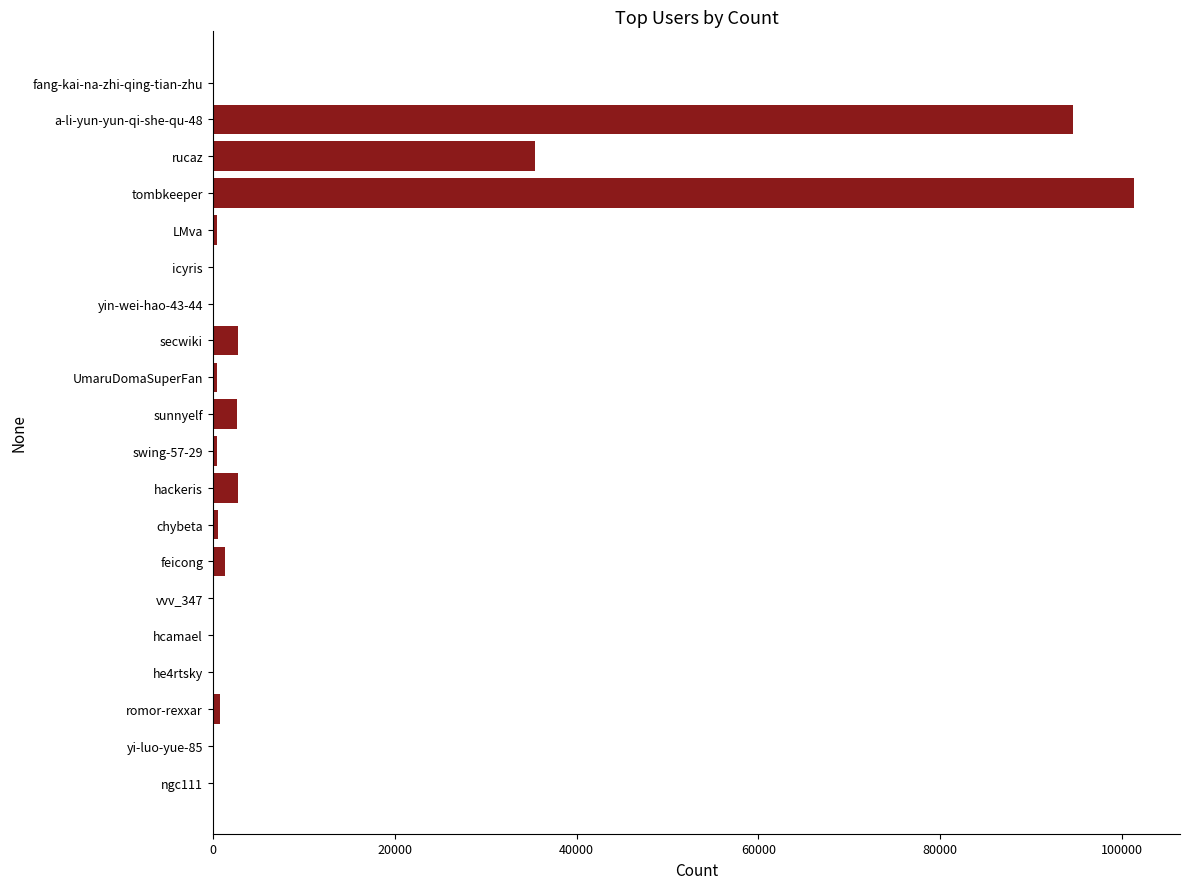

Are the bars horizontal?

Yes